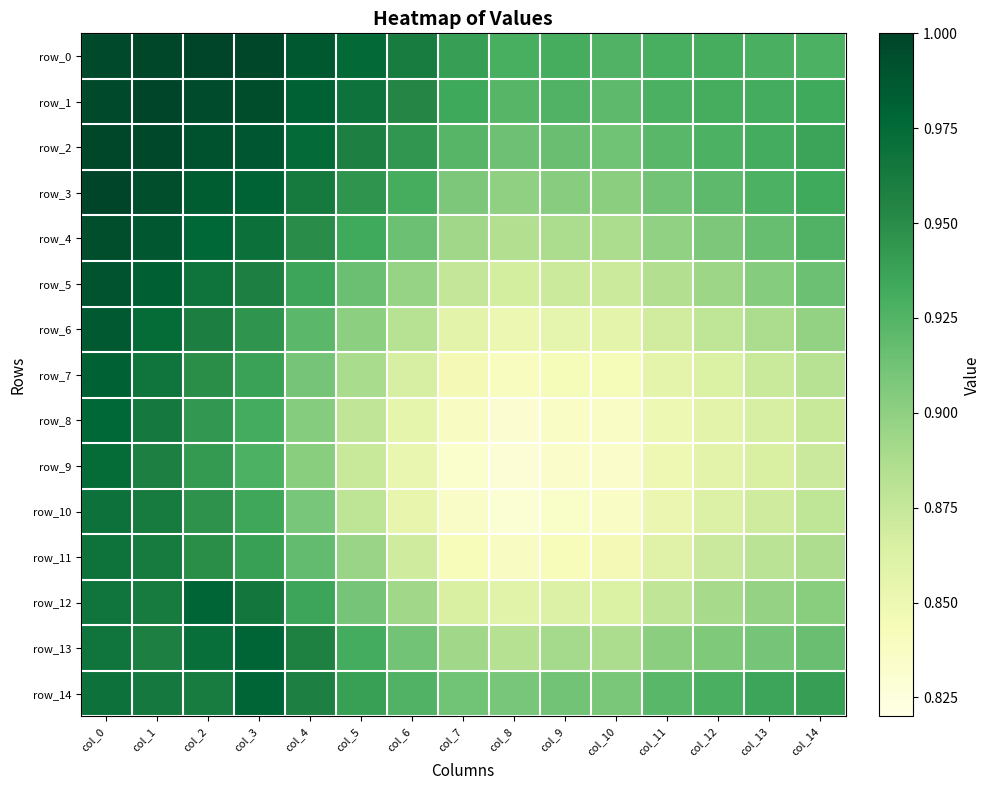

Count the row_12 values in the range 0 to 1.

15